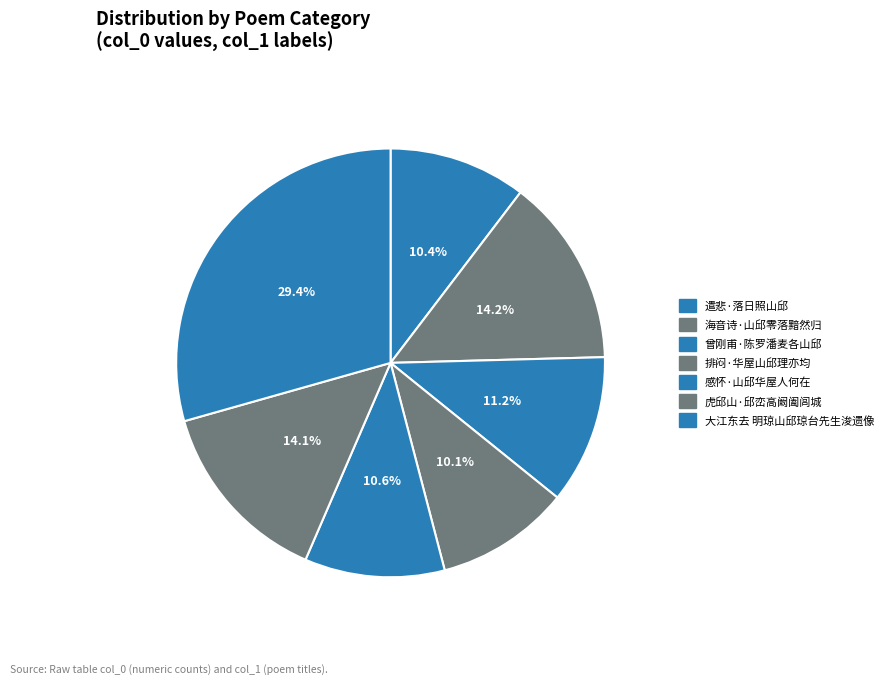

What is the largest slice in the pie chart?

大江东去 明琼山邱琼台先生浚遗像